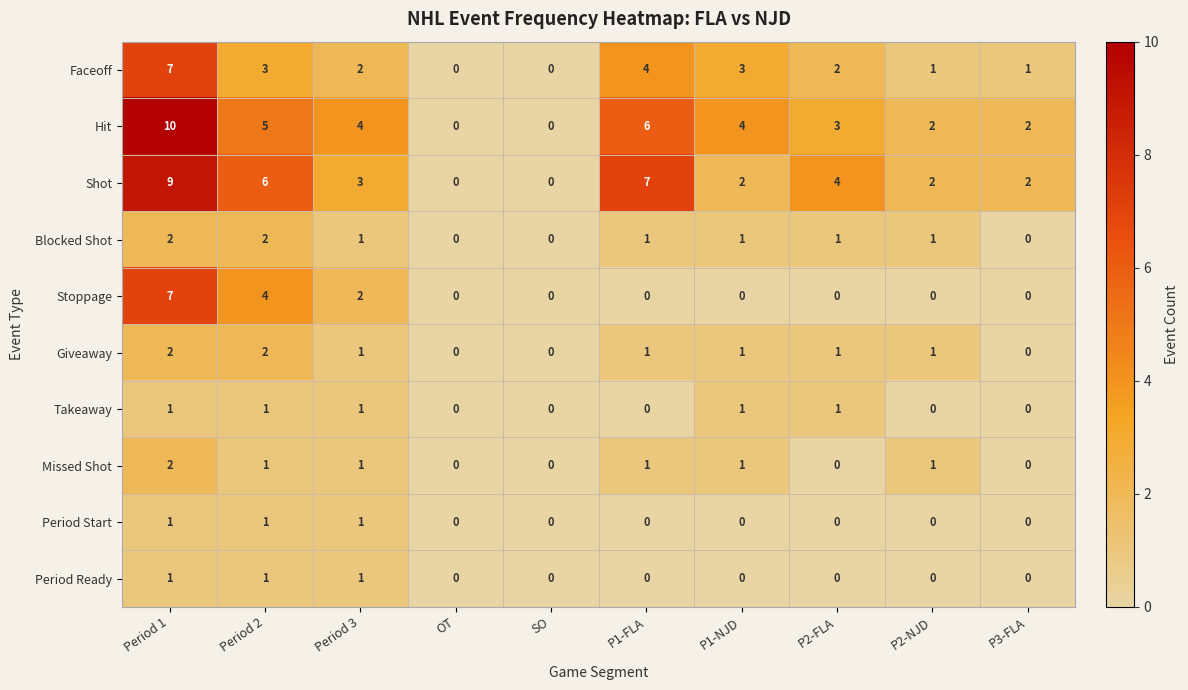

The Takeaway series shows 1 at P2-FLA. True or false?

True